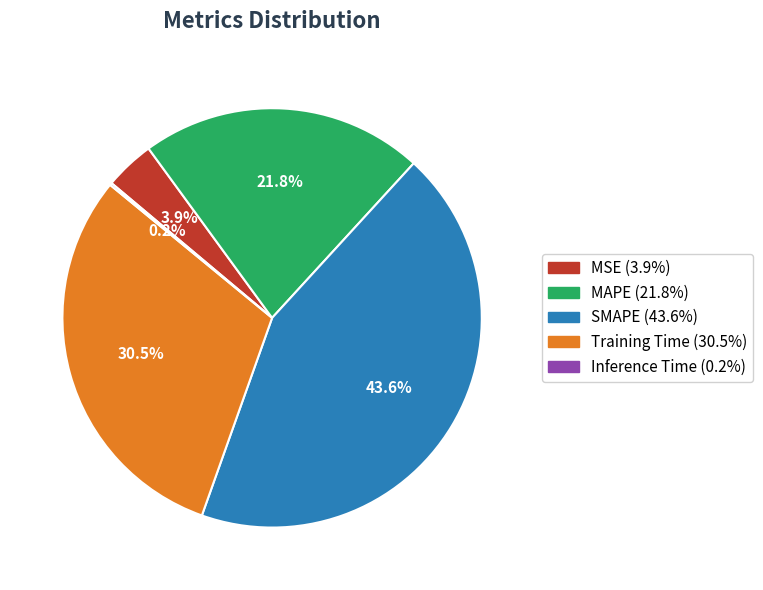

What percentage is the MAPE slice, to the nearest percent?

22%